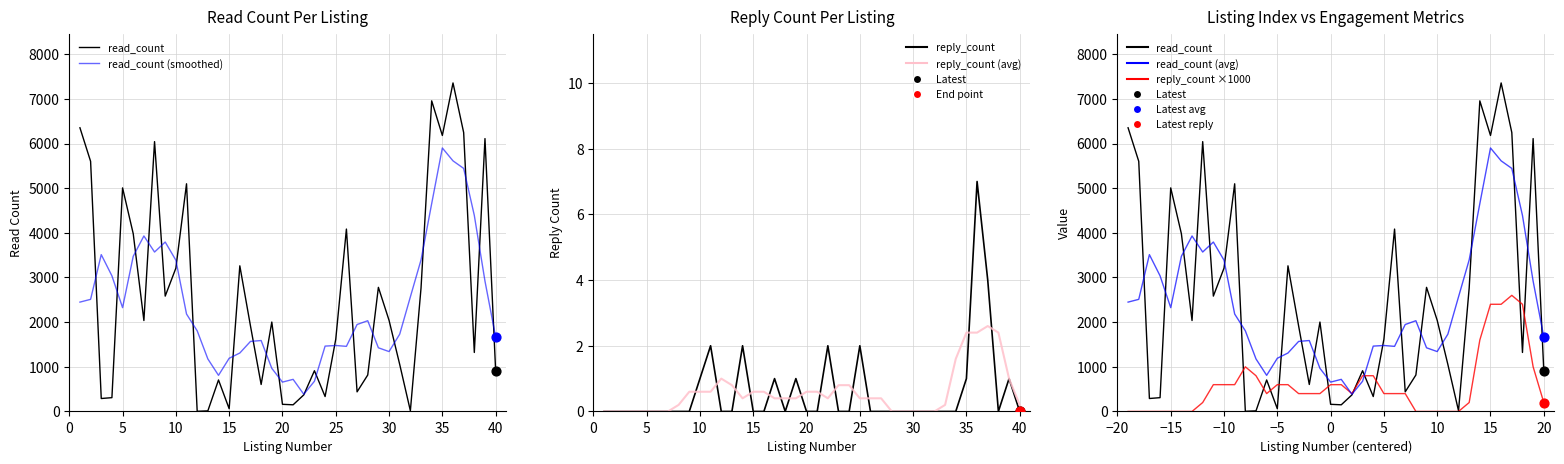

Which series has the largest total across all categories?

read_count